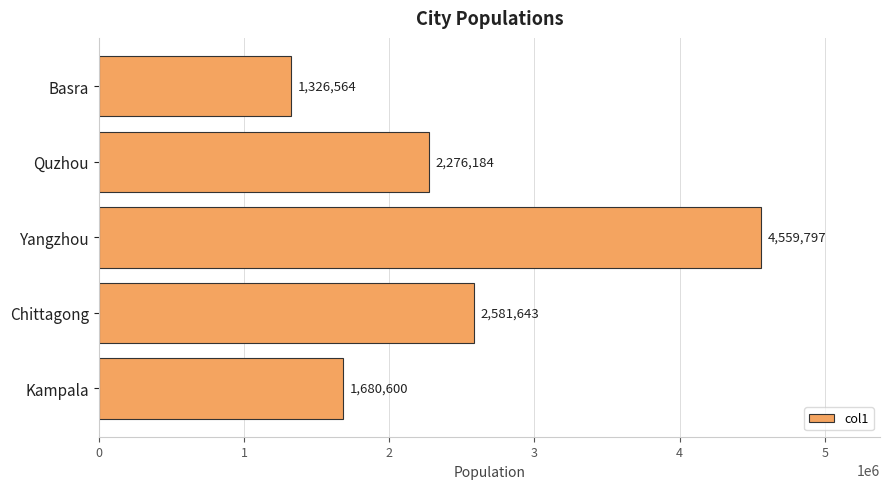

At which category does the chart reach its peak across all series?

Yangzhou